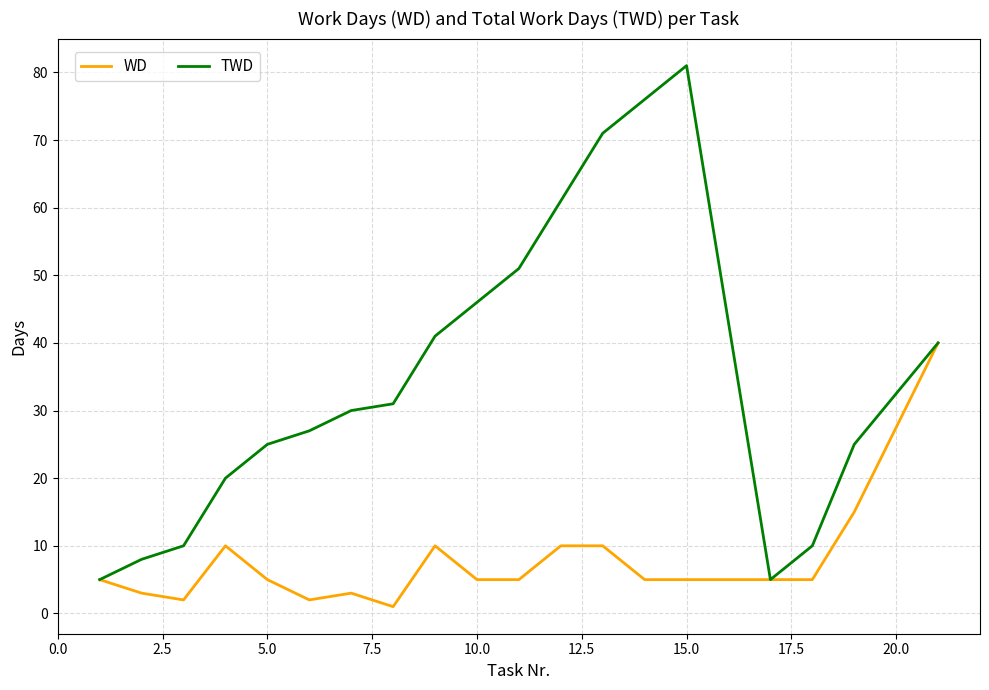

What is the sum of all WD values?

146